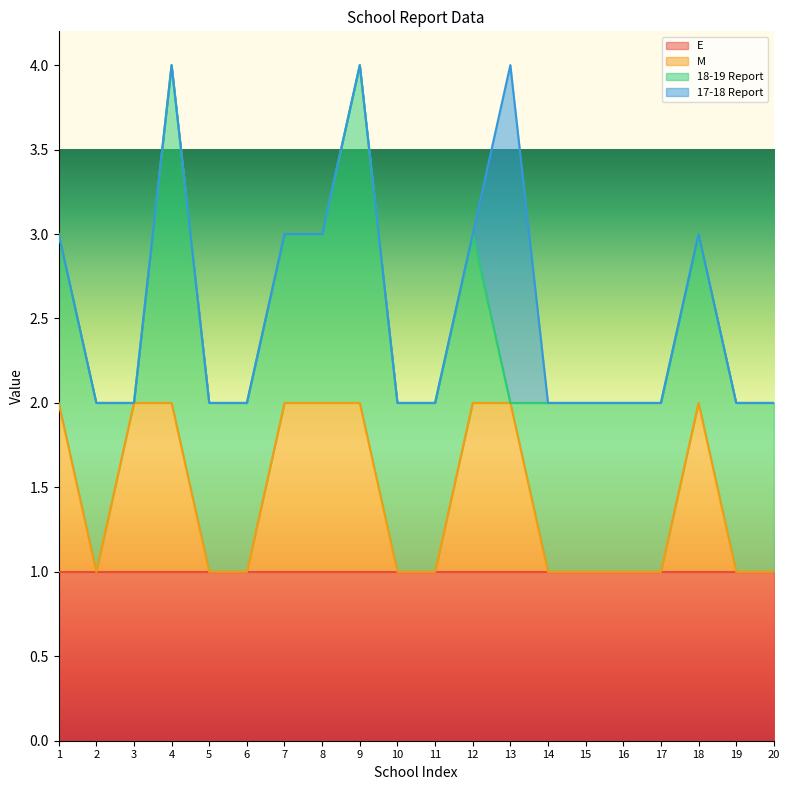

At which label does M reach its peak?

1